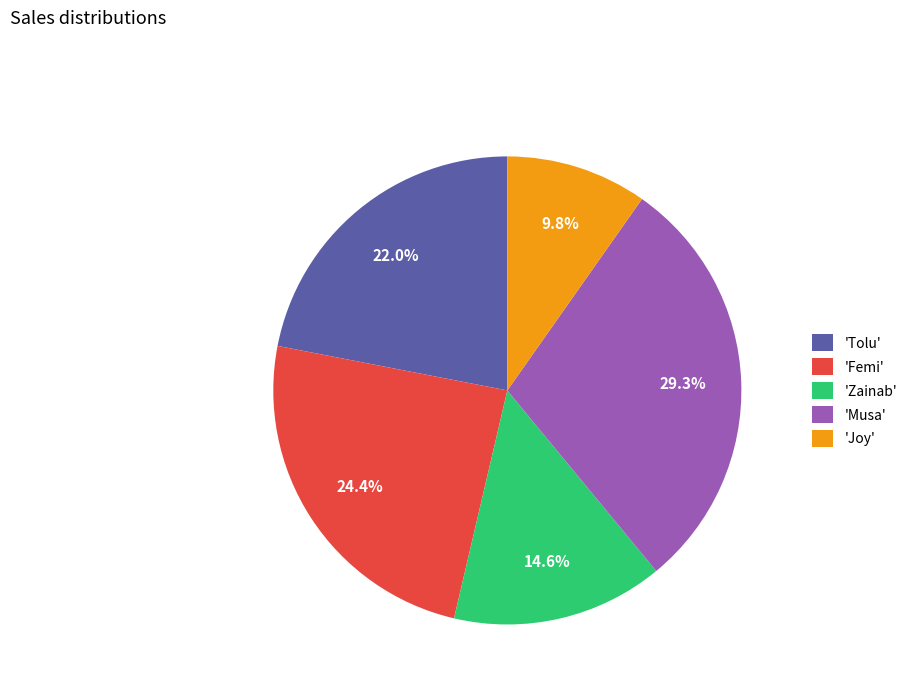

Is 'Tolu' the majority of the pie?

No